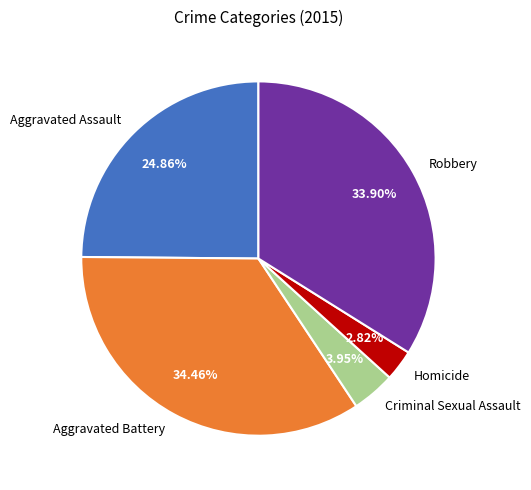

Is there a majority slice in this chart?

No